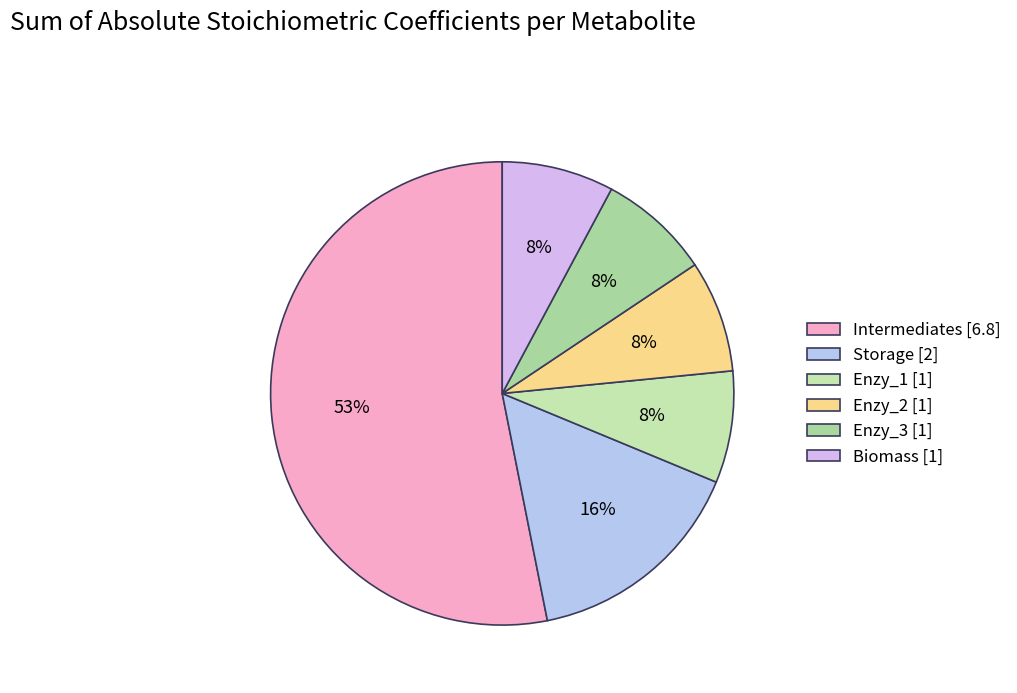

What is the largest slice in the pie chart?

Intermediates